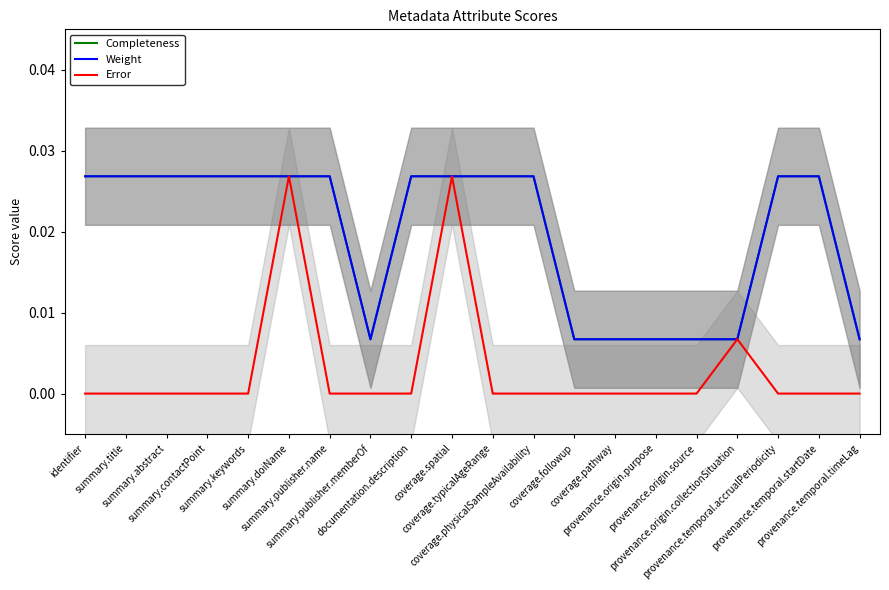

How many distinct data groups are displayed?

3